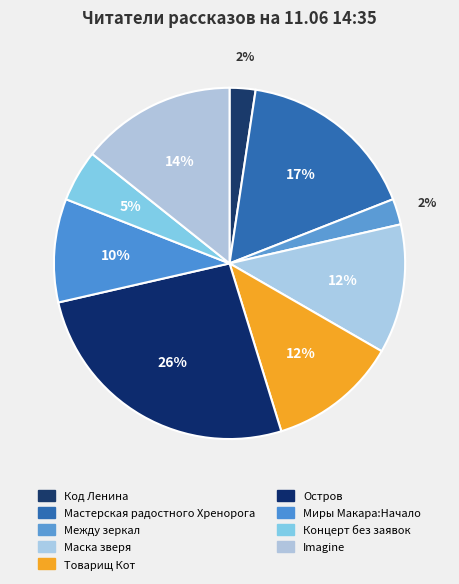

Count the number of slices in the pie.

9